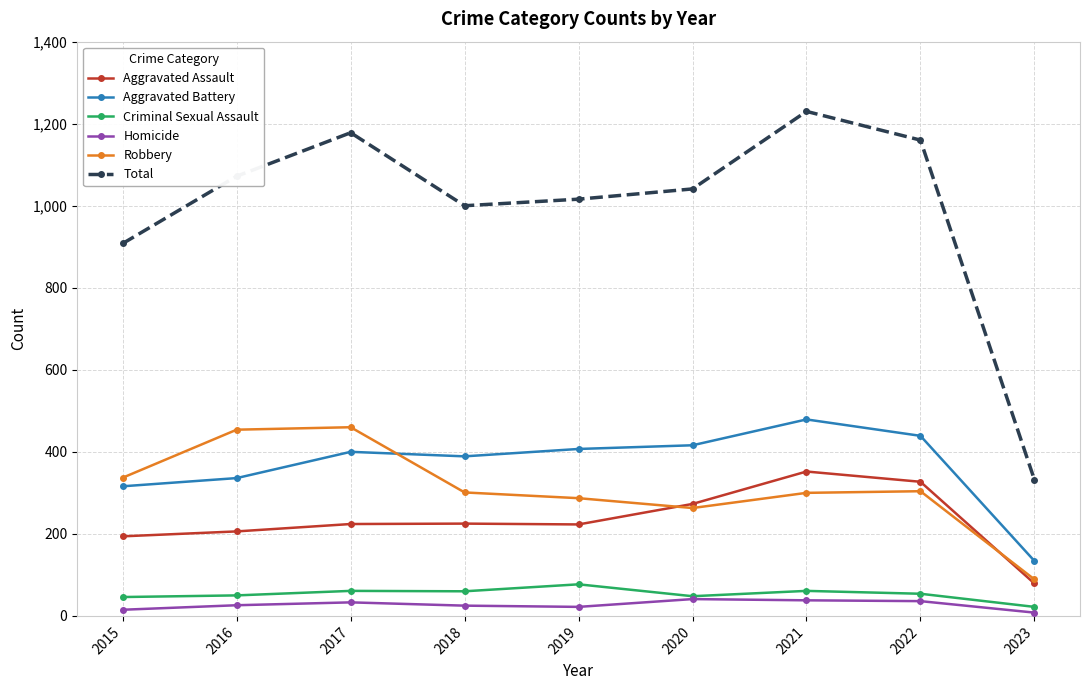

True or false: Homicide has more than 1 interior local peaks.

True